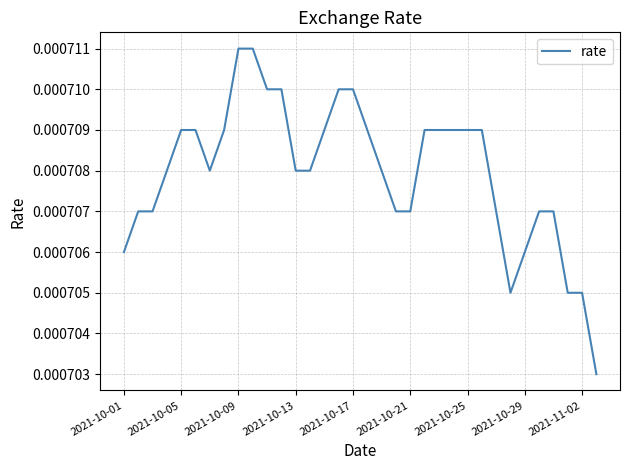

Count the number of data series in this chart.

1